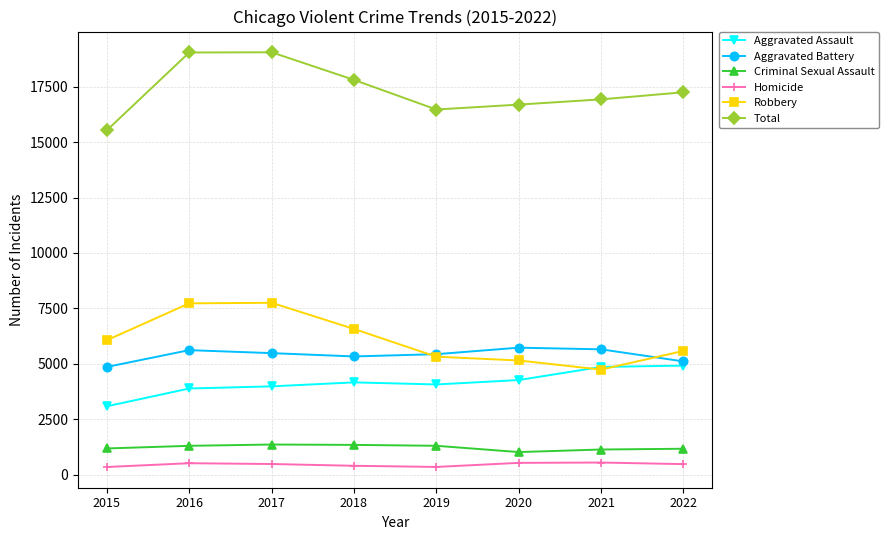

What is the difference between the maximum and minimum values in the Robbery series?

3015